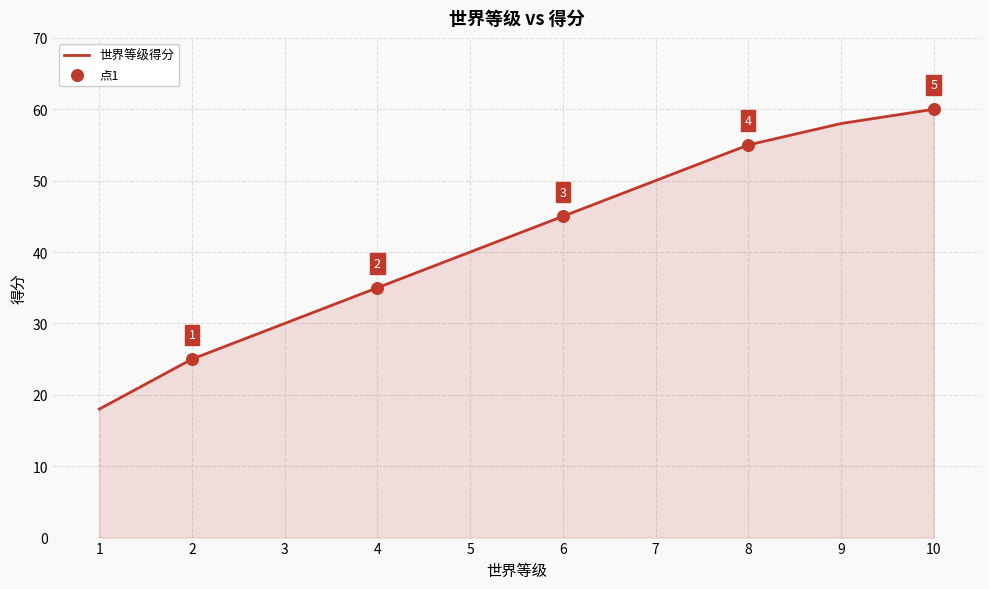

What is the ratio of the value at 2 to the value at 7?

0.5